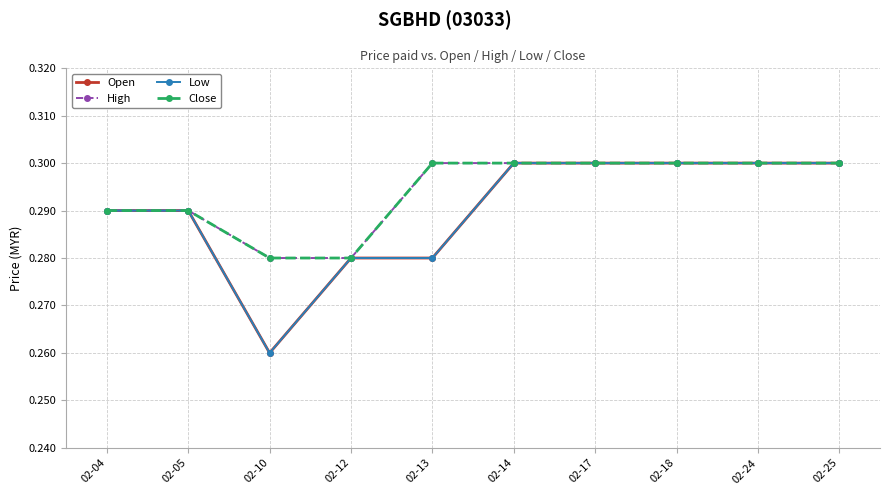

List the labels in order of Low value, largest first.

02-14, 02-17, 02-18, 02-24, 02-25, 02-04, 02-05, 02-12, 02-13, 02-10